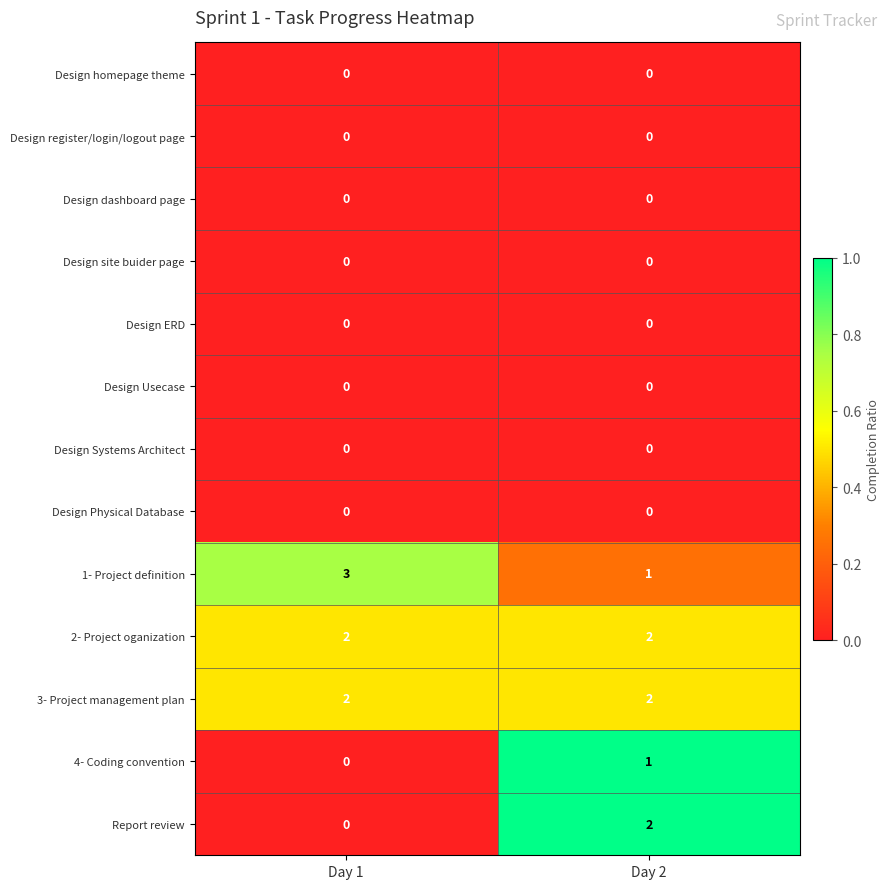

At which category is the sum across all series the highest?

Day 2